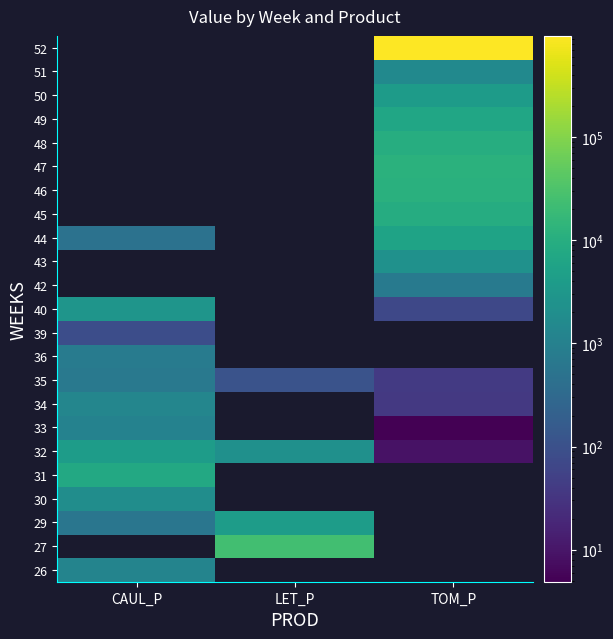

How many data points does each series have?

3